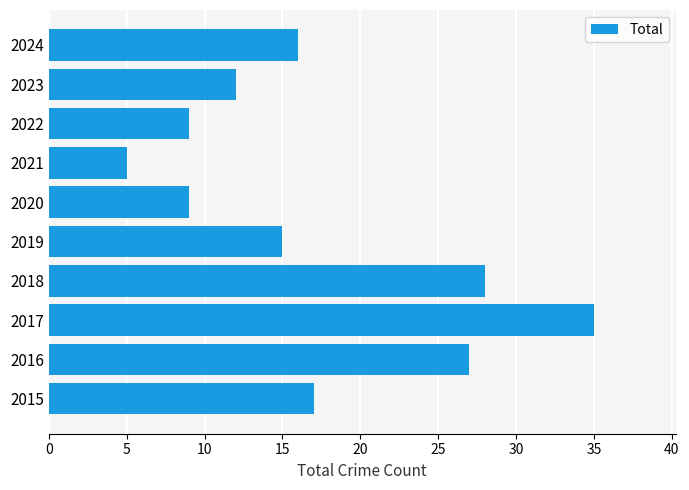

Reading bottom to top, transcribe all the data shown in this chart.

2015=17	2016=27	2017=35	2018=28	2019=15	2020=9	2021=5	2022=9	2023=12	2024=16